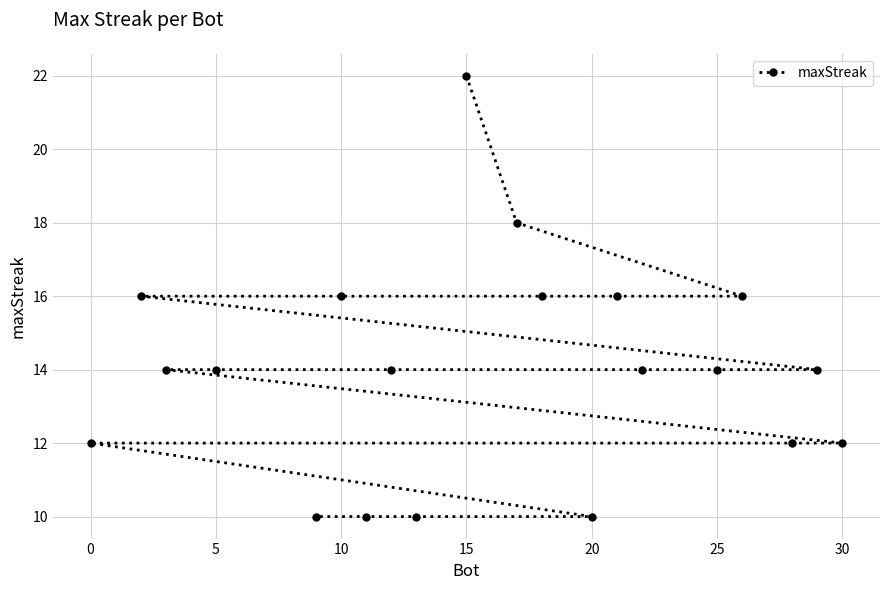

How many values are between 12 and 16?

14